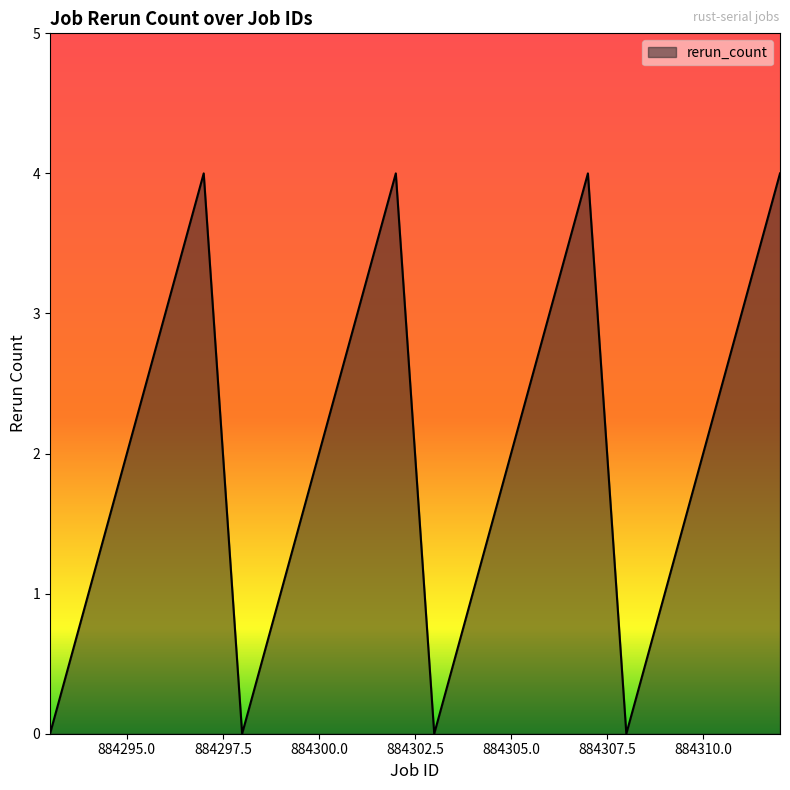

What is the difference between the maximum and minimum values?

4